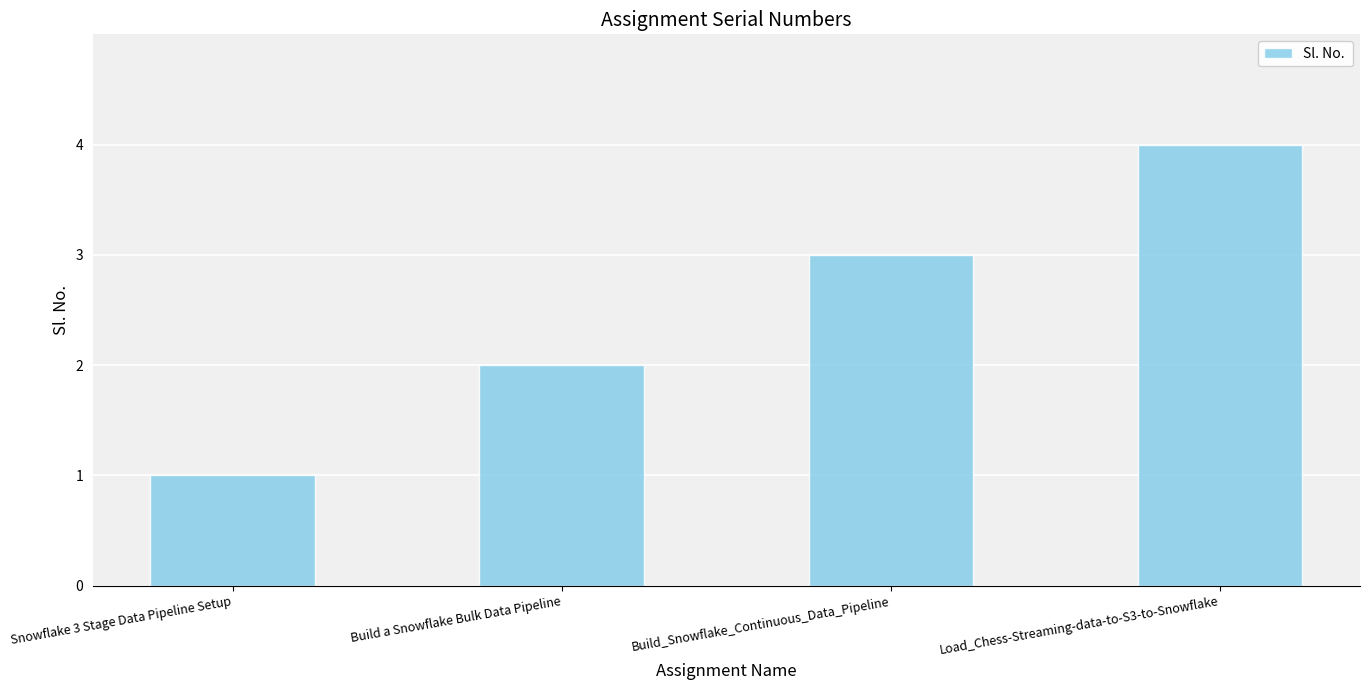

What position from the right is Build a Snowflake Bulk Data Pipeline?

3